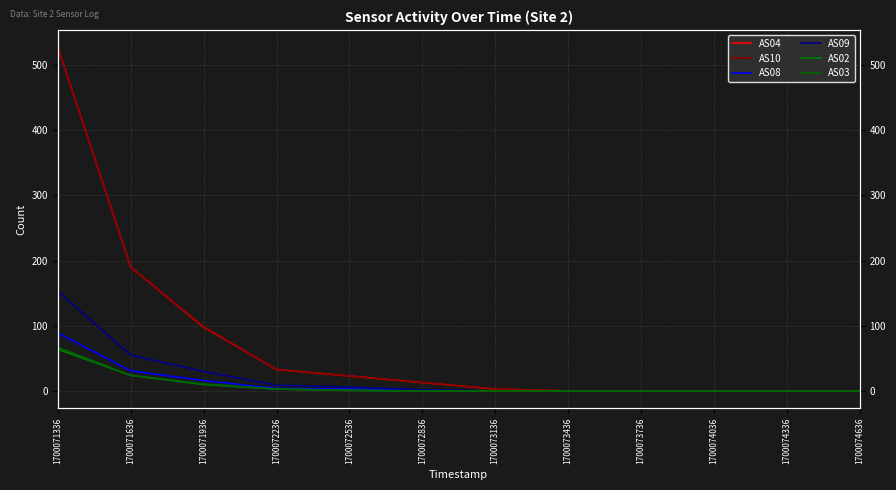

Which category has the lowest value in the AS09 series?

1700073136